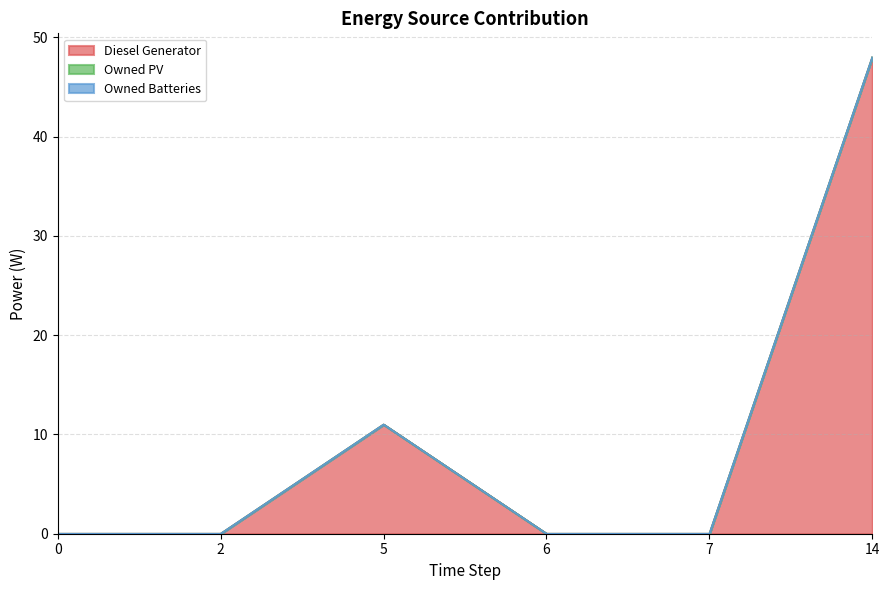

What are all the series names shown in the legend?

Diesel Generator, Owned PV, Owned Batteries